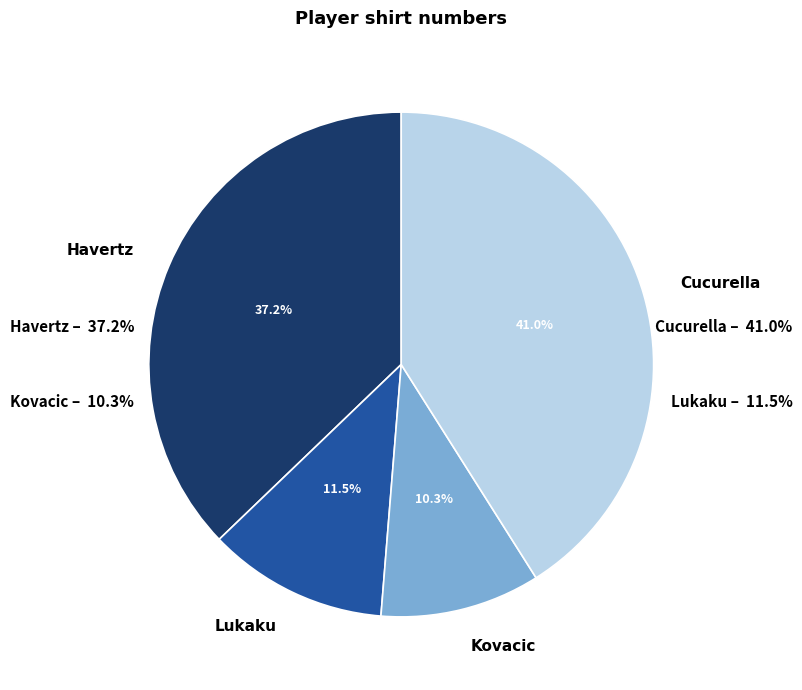

How many segments does this pie chart have?

4